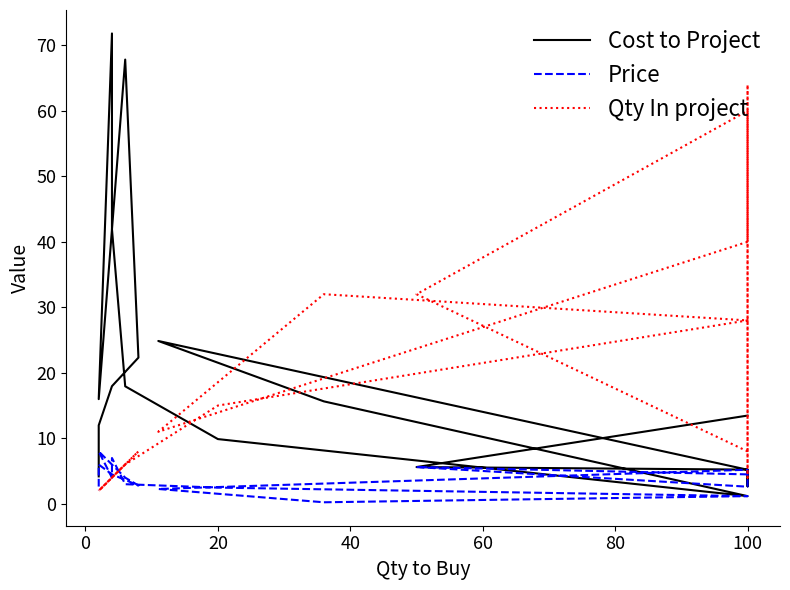

What is the sum of all Qty In project values?

332.0